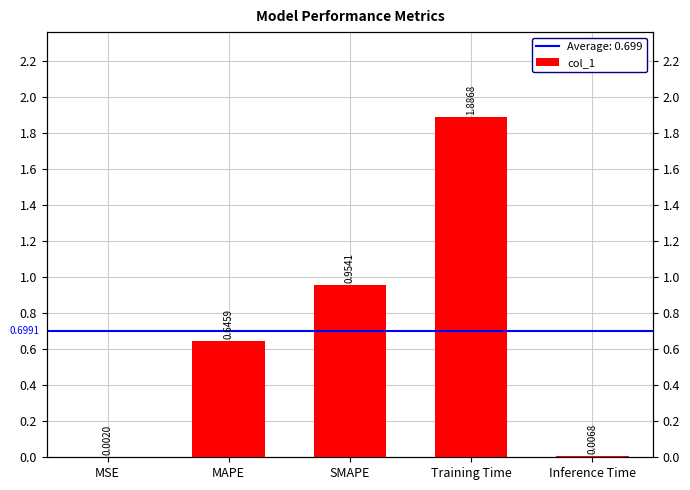

Rank the categories by value from highest to lowest.

Training Time, SMAPE, MAPE, Inference Time, MSE